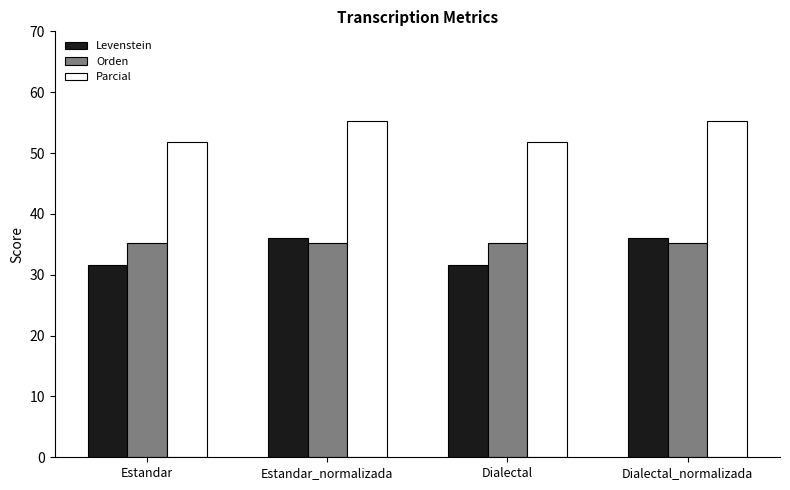

What is the label of the 2nd bar from the left?

Estandar_normalizada